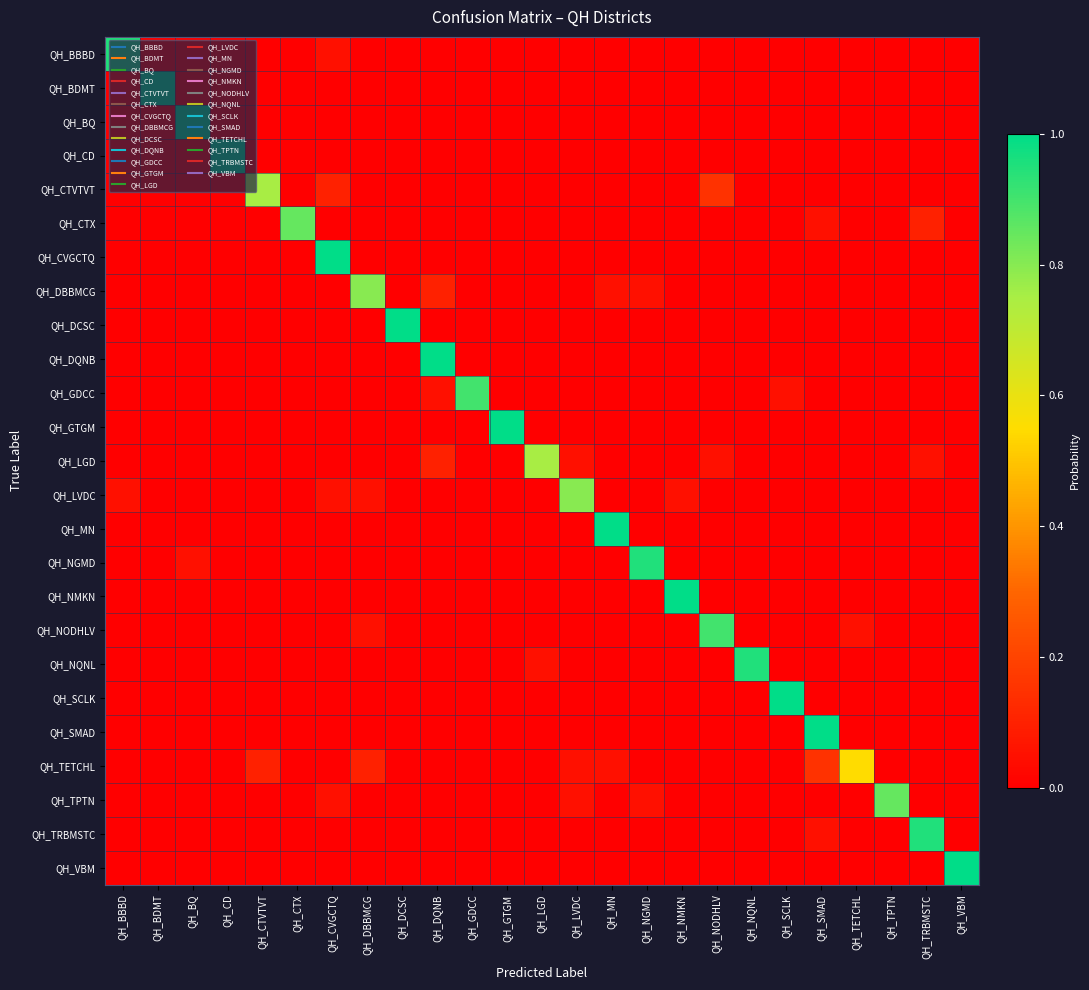

At which category does the chart reach its peak across all series?

QH_BDMT